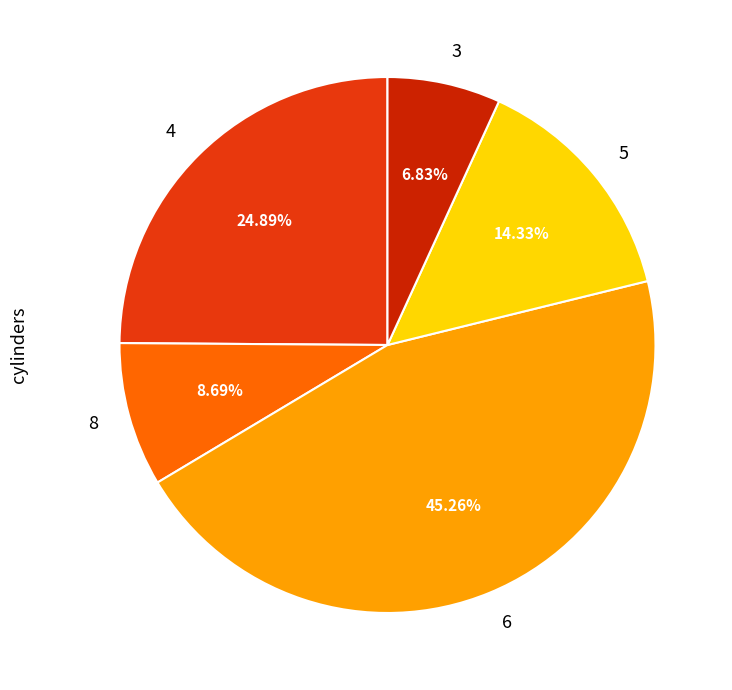

Do 6 and 8 together represent more than half of the pie?

Yes